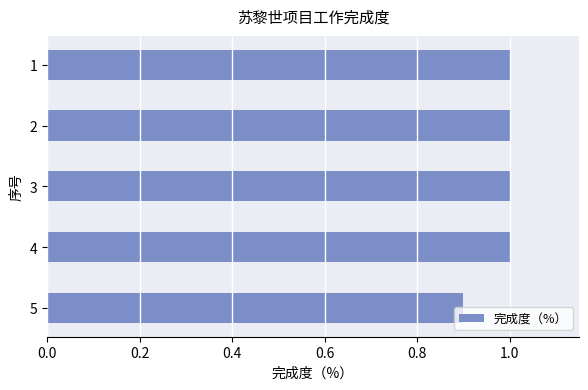

What is the average value?

1.0